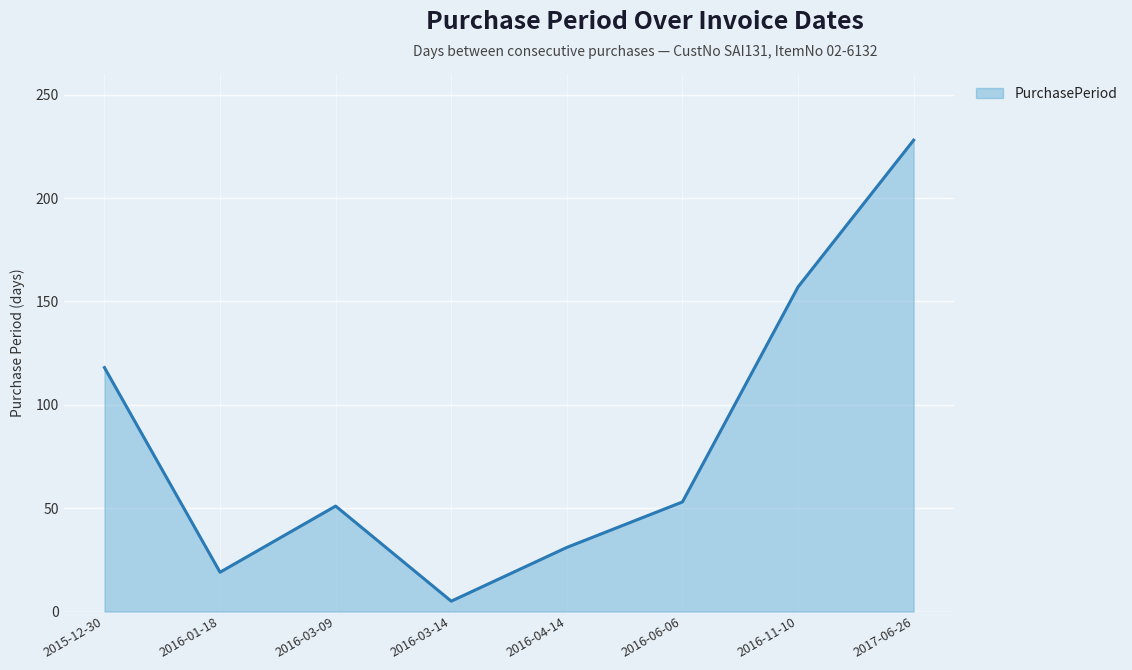

How many distinct data groups are displayed?

1